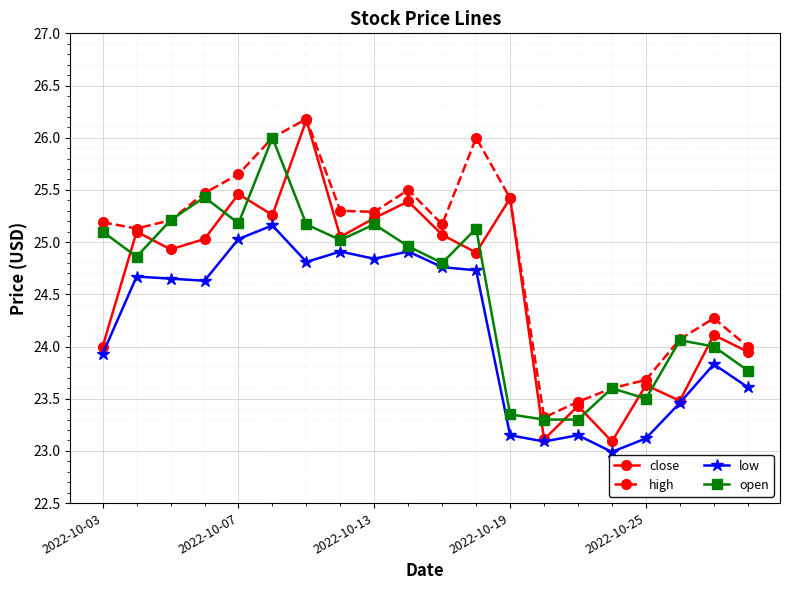

What is the minimum value shown in the chart?

23.0